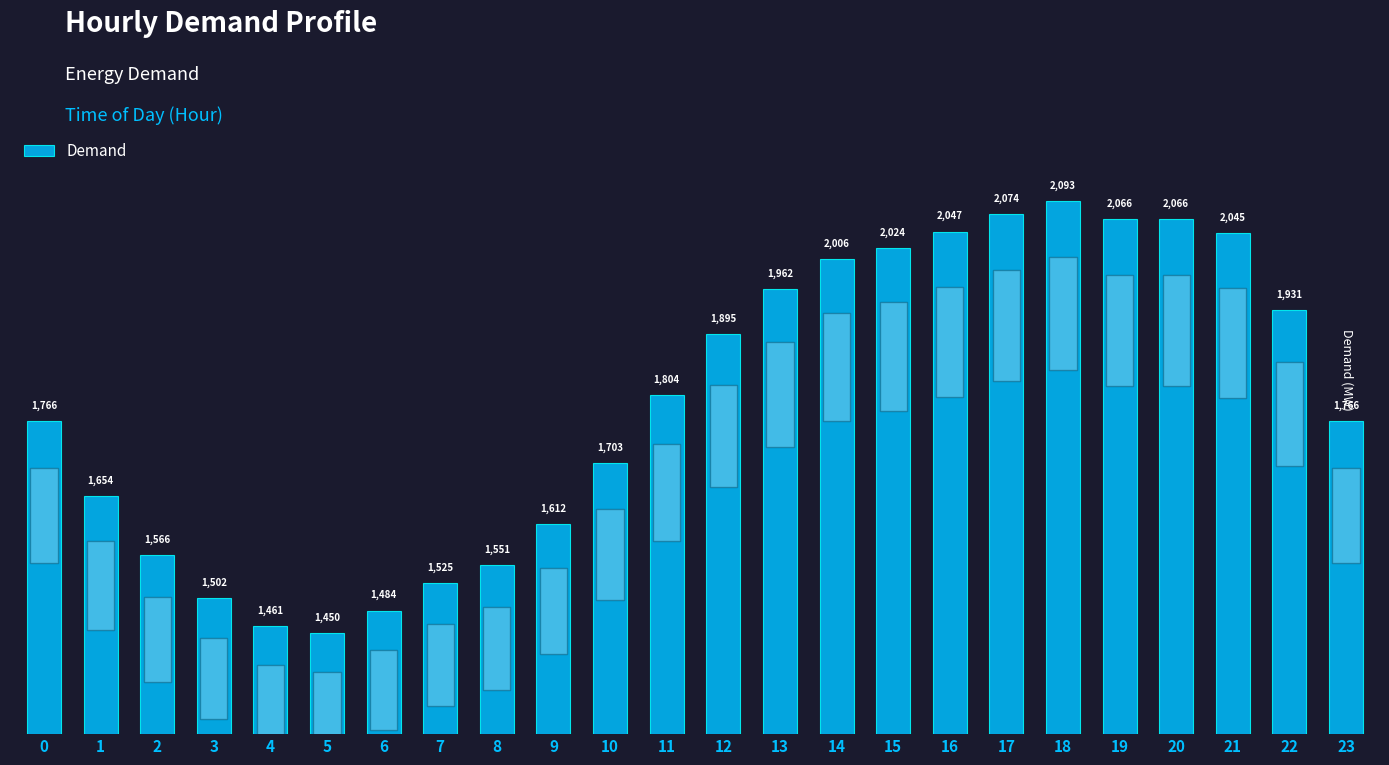

What is the average value?

1793.9